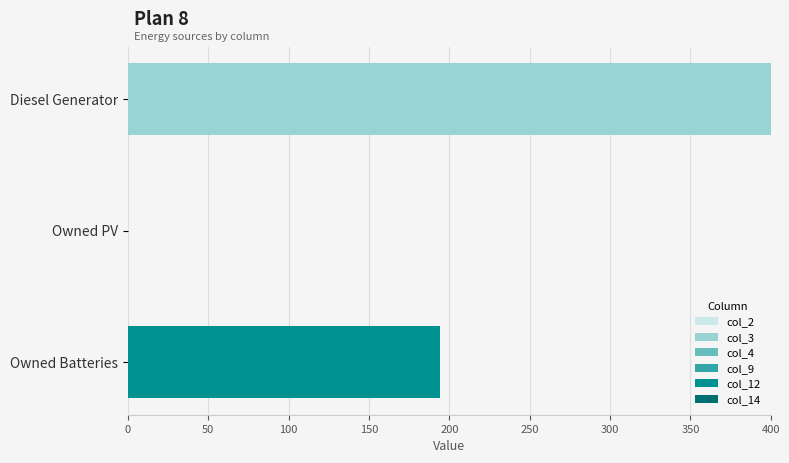

True or false: col_3 has a value of 188 at Owned Batteries.

False